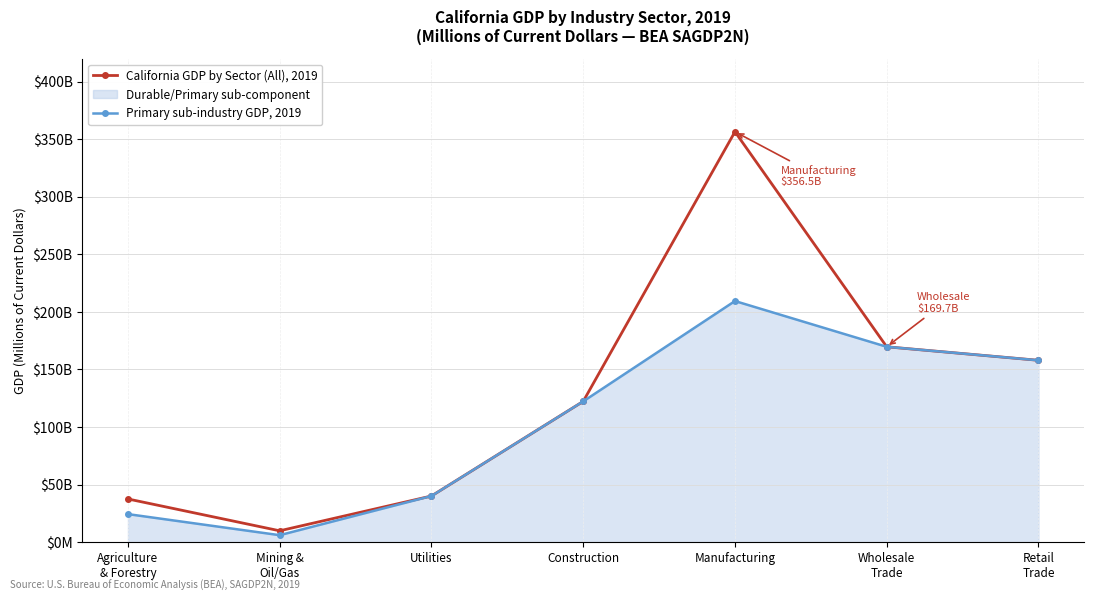

What is the label of the 1st point from the left?

Agriculture
& Forestry